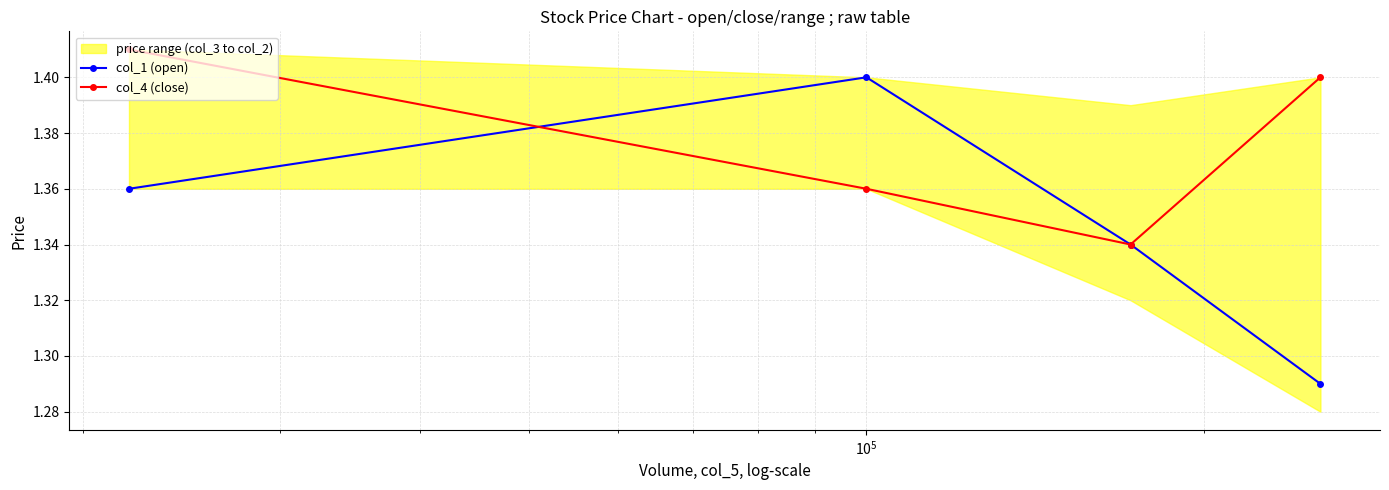

Reading right to left, list all the values displayed in this chart.

col_1 (open): 1.3	1.3	1.4	1.4
col_4 (close): 1.4	1.3	1.4	1.4